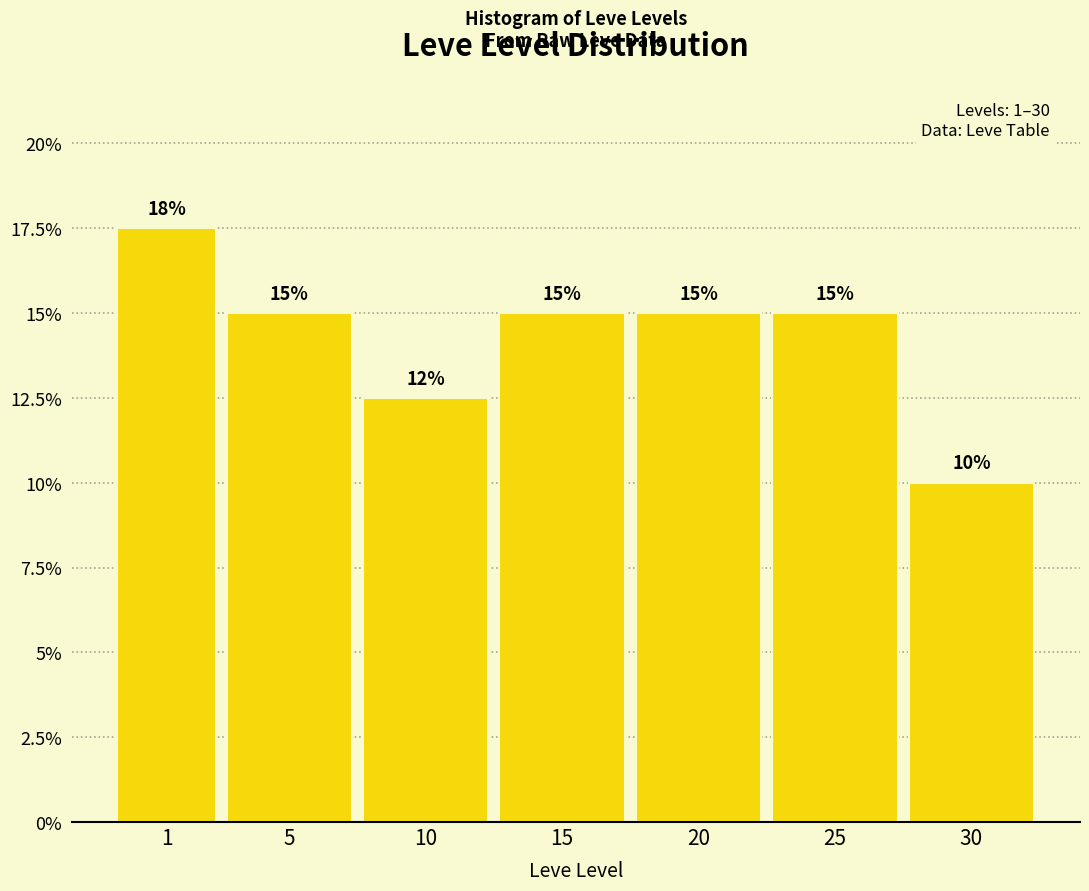

The value at 5 is 15.0. True or false?

True